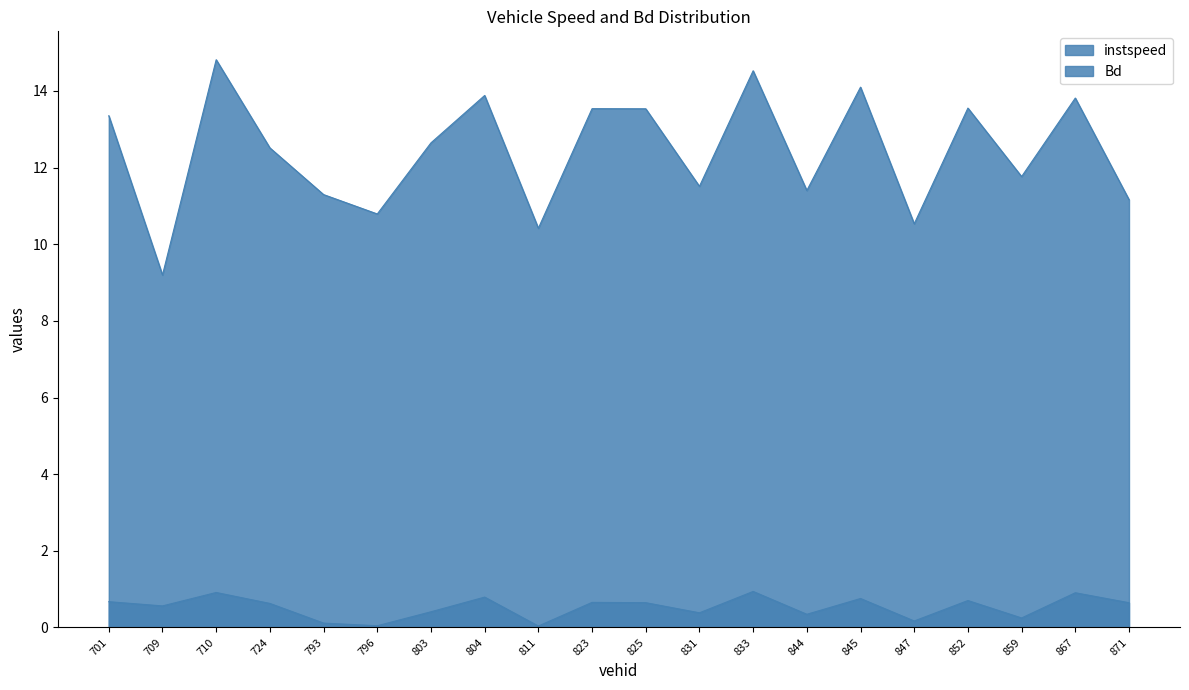

How many interior local peaks does the instspeed series have?

7